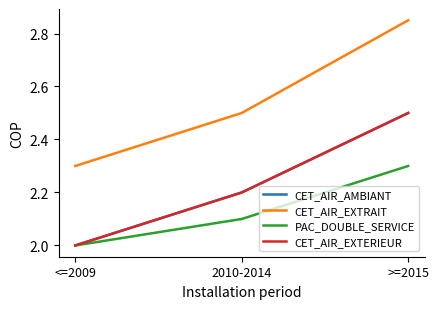

Reading left to right, what are all the values shown in this chart?

CET_AIR_AMBIANT: 2.0	2.2	2.5
CET_AIR_EXTRAIT: 2.3	2.5	2.9
PAC_DOUBLE_SERVICE: 2.0	2.1	2.3
CET_AIR_EXTERIEUR: 2.0	2.2	2.5